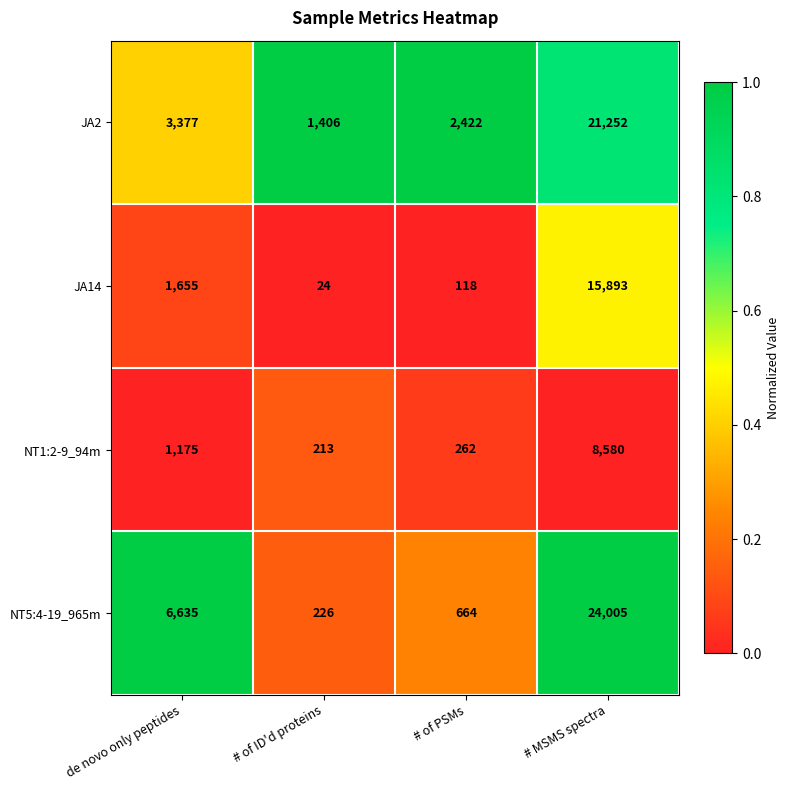

Is the value of NT1:2-9_94m at de novo only peptides greater than the value of JA14 at # MSMS spectra?

No